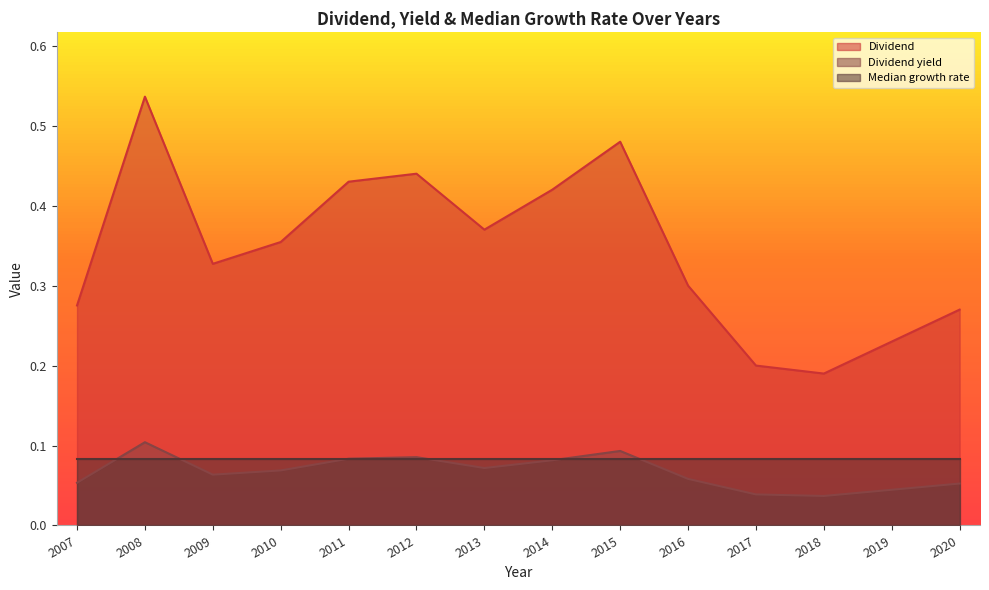

Is it true that Dividend equals 0.4 at 2019?

False